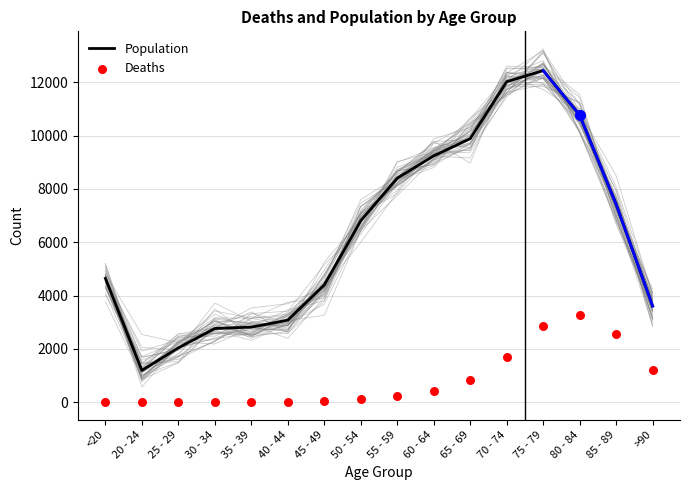

Which series has the largest total across all categories?

Population